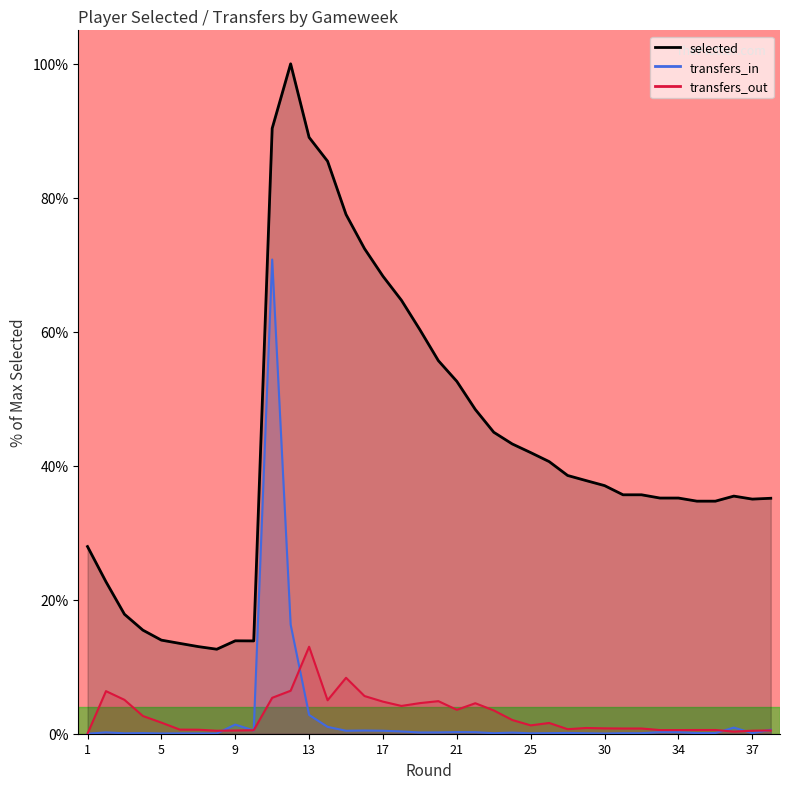

How many distinct data groups are displayed?

3